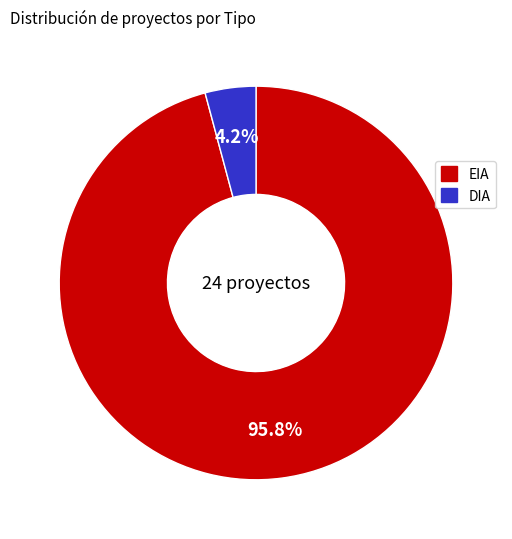

Does any single category account for the majority?

Yes